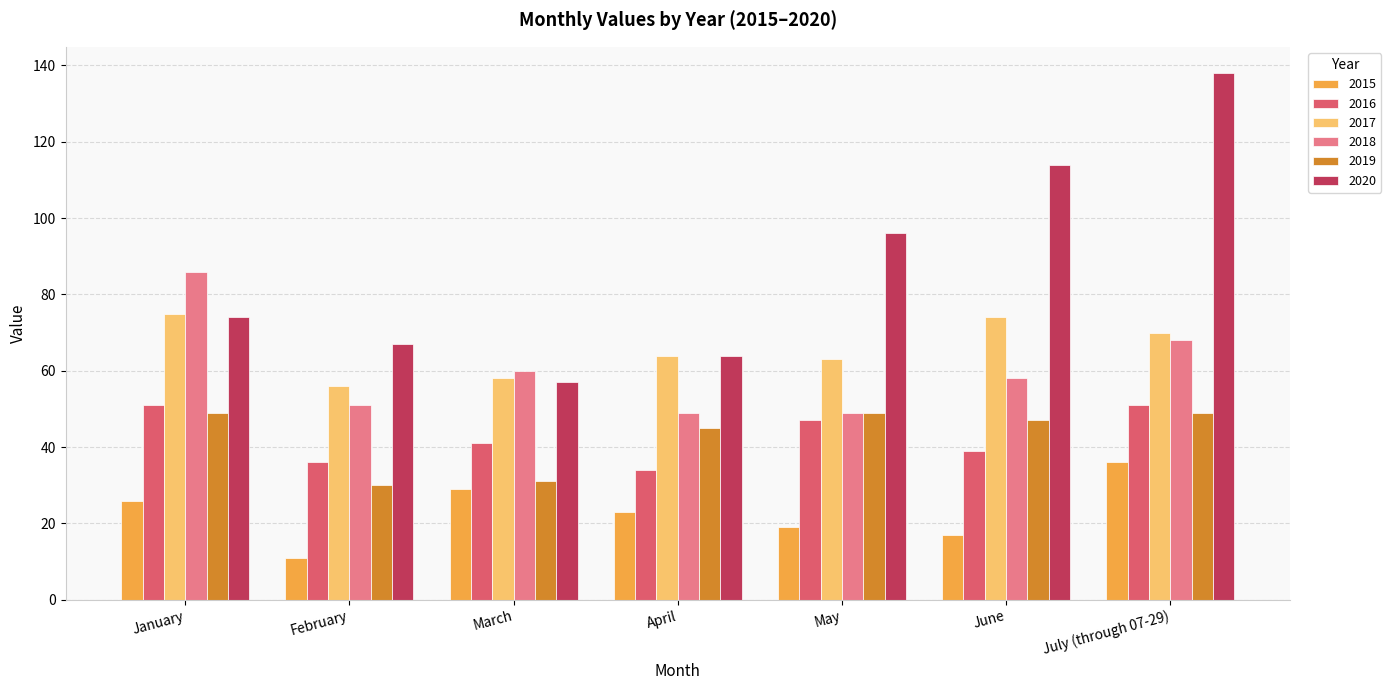

At which label does 2015 first exceed 23?

January